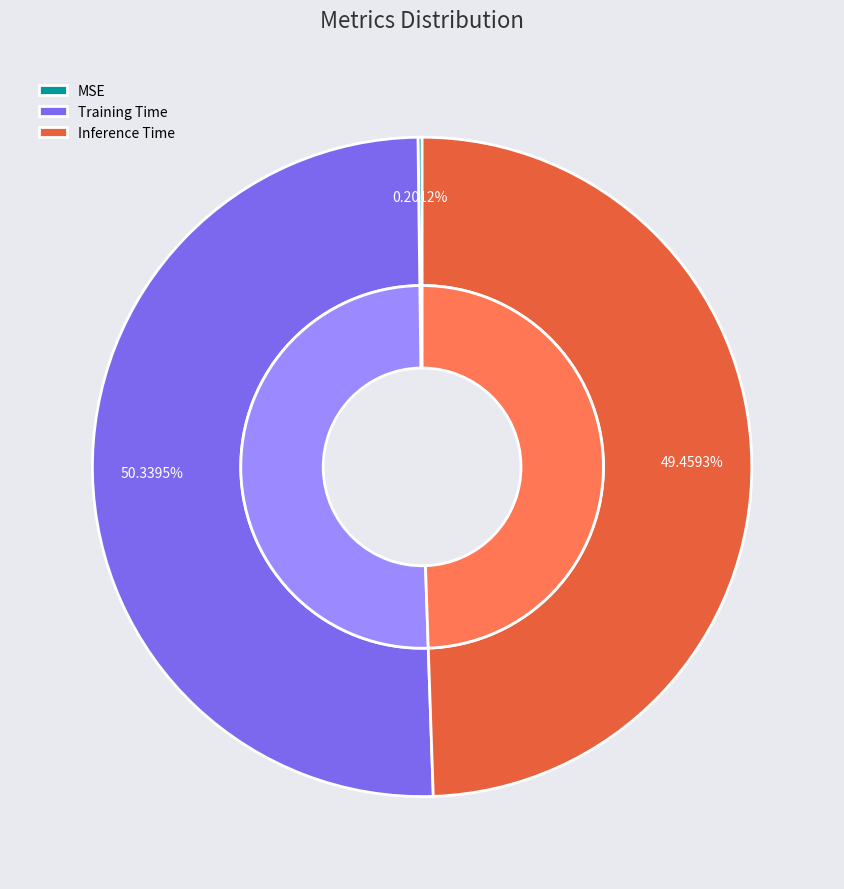

True or false: MSE accounts for 0% of the total.

True